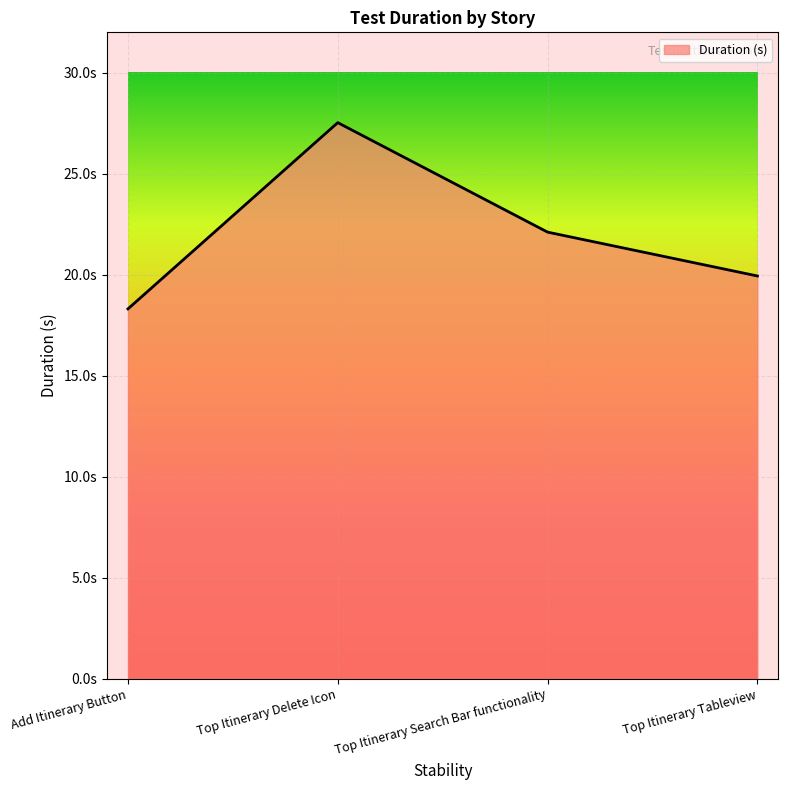

Rank the categories by value from highest to lowest.

Top Itinerary Delete Icon, Top Itinerary Search Bar functionality, Top Itinerary Tableview, Add Itinerary Button